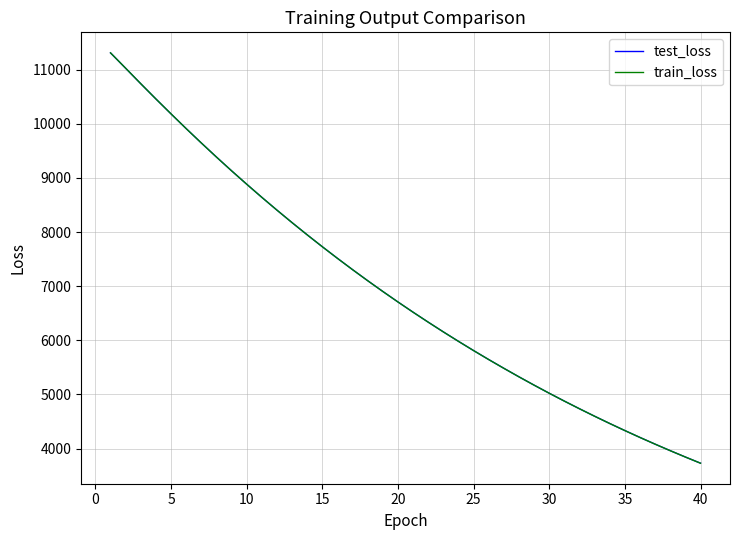

Which series has the widest spread of values?

train_loss